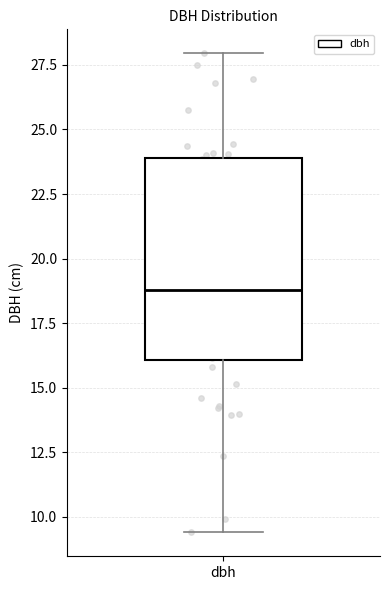

Read this box plot against the y-axis: the position of the median line, the range covered by the box, and the ends of both whiskers. The values are not printed on the chart, so give them approximately, as read against the axis.

median 19.0, box 16.0 to 24.0, whiskers 9.5 to 28.0